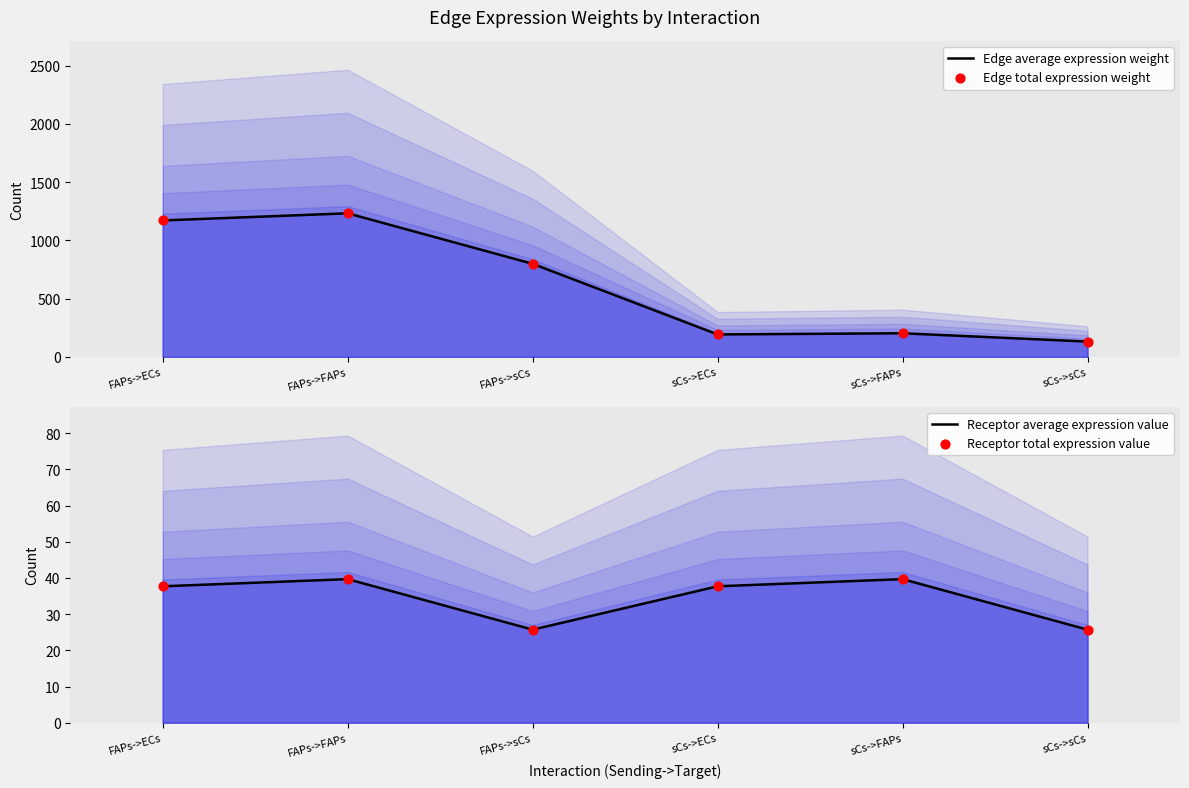

At which category is the sum across all series the highest?

FAPs->FAPs